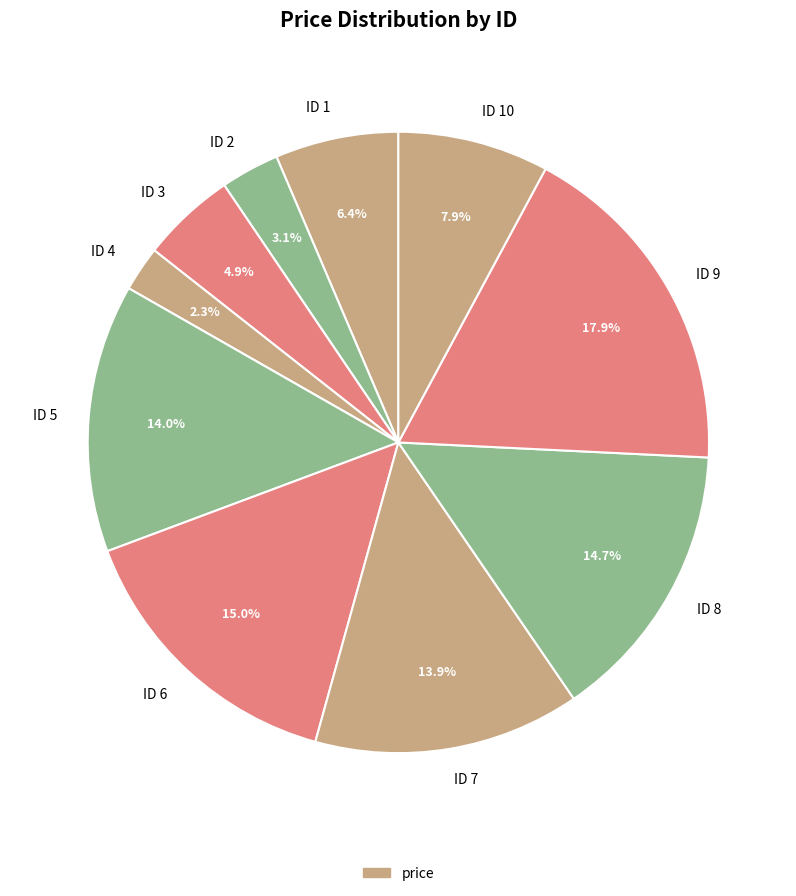

Is there a majority slice in this chart?

No